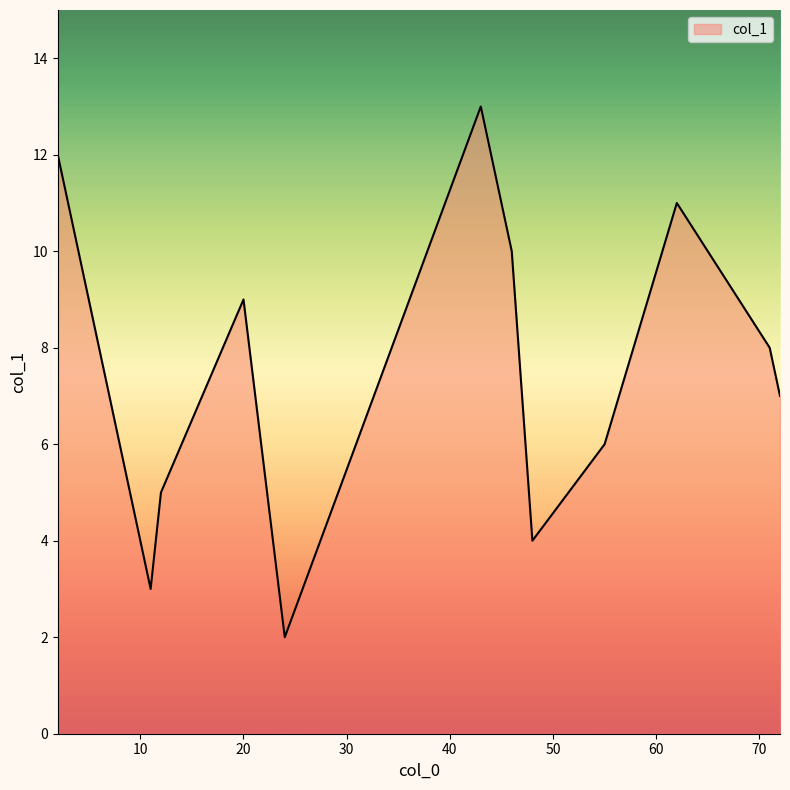

What is the difference between the maximum and minimum values?

11